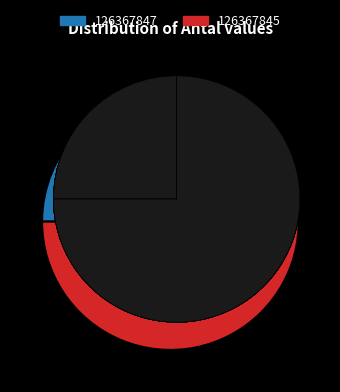

Between 126367845 and 126367847, which is larger?

126367845